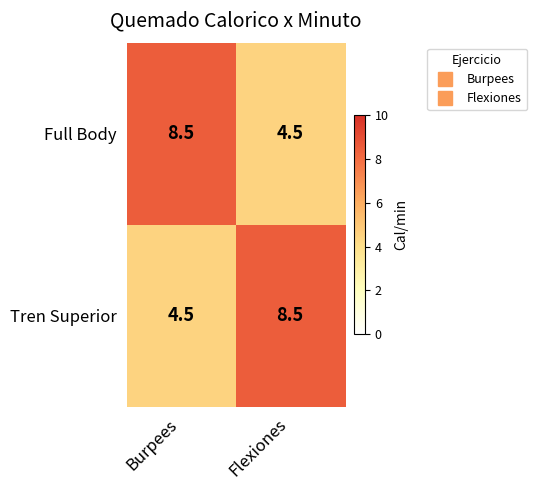

What is the sum of the Full Body values at Burpees and Flexiones?

13.0